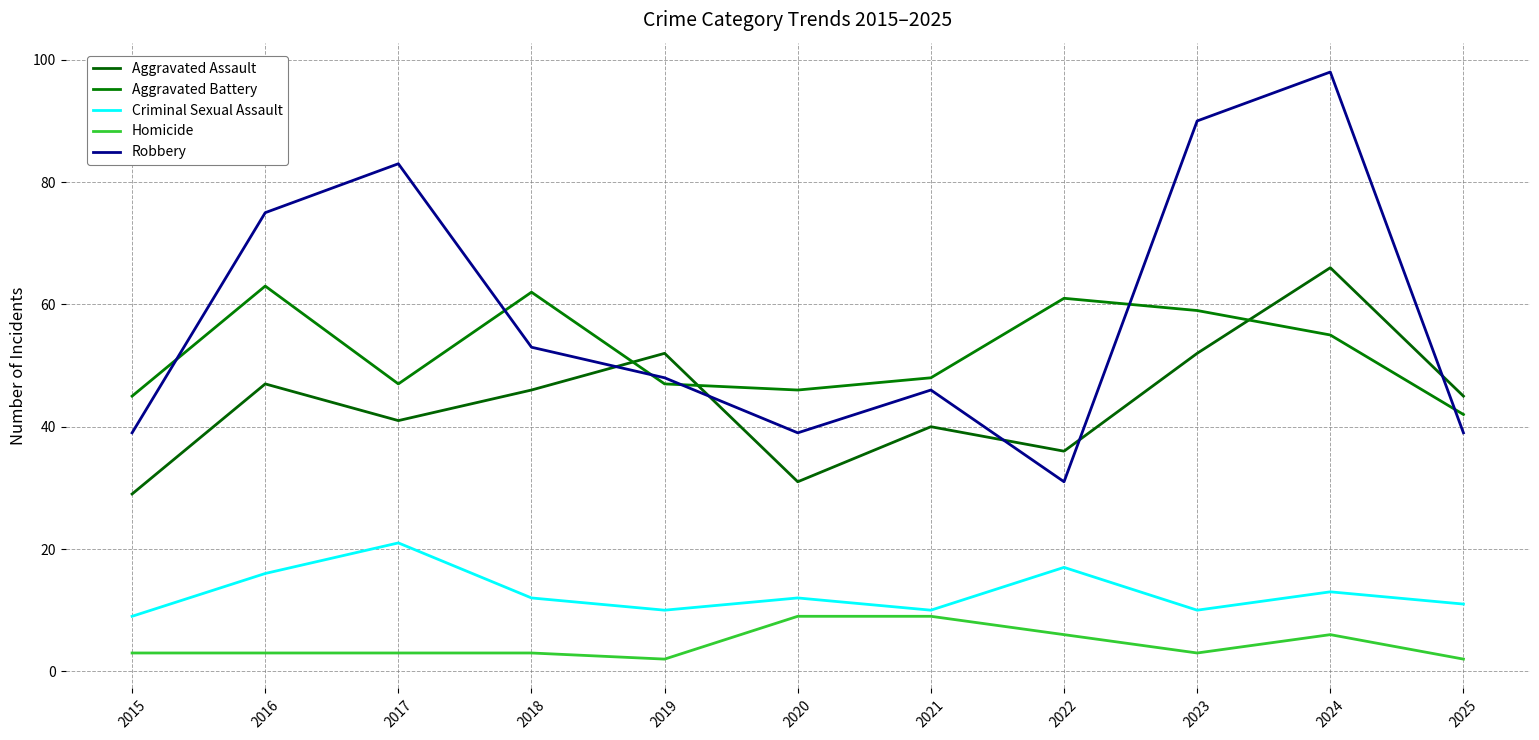

What is the value of the Homicide point at the 10th from the left?

6